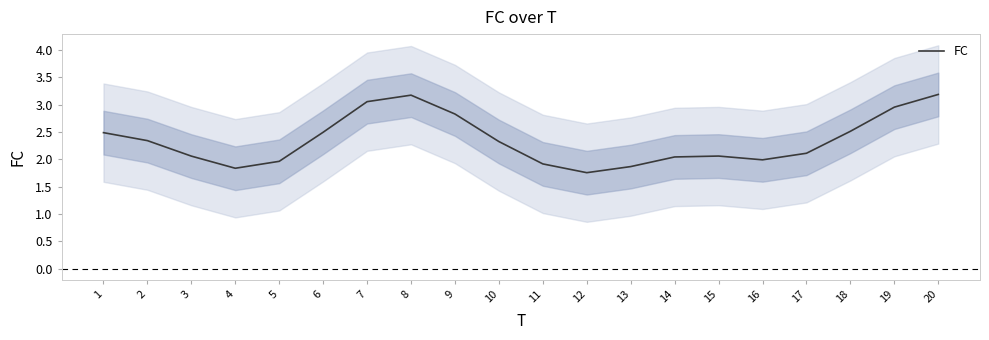

How many interior local valleys (lower than both neighbors) does the data have?

3